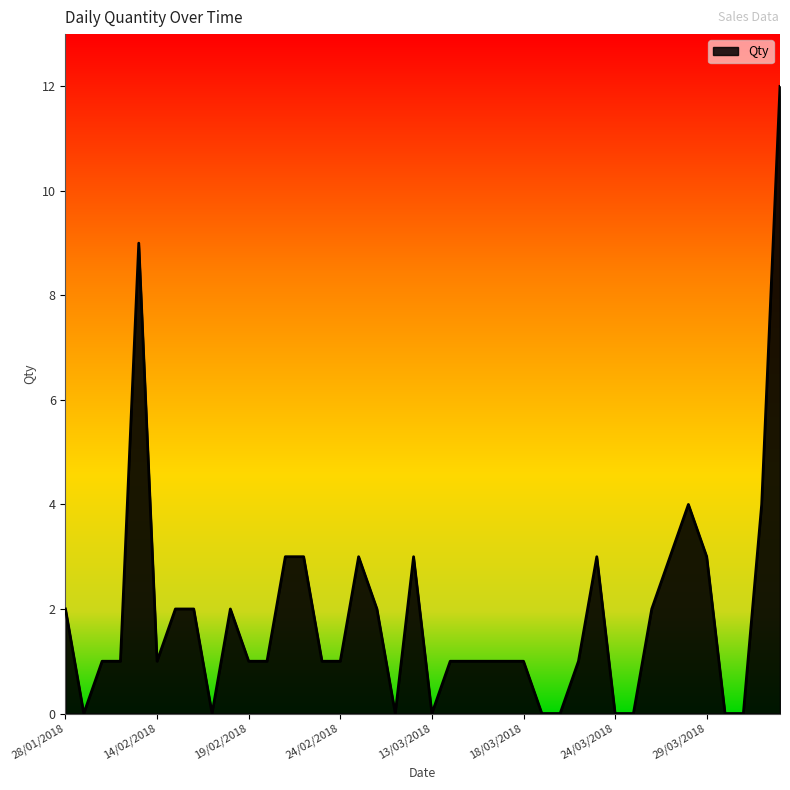

What is the difference between the maximum and minimum values?

12